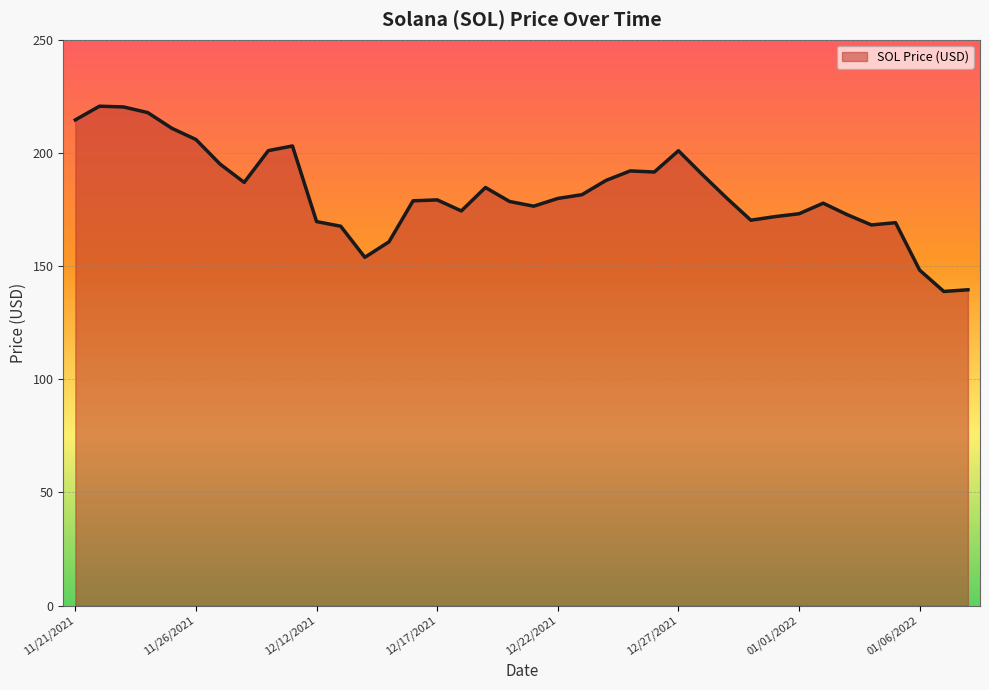

What is the difference between the second highest and minimum values?

81.5